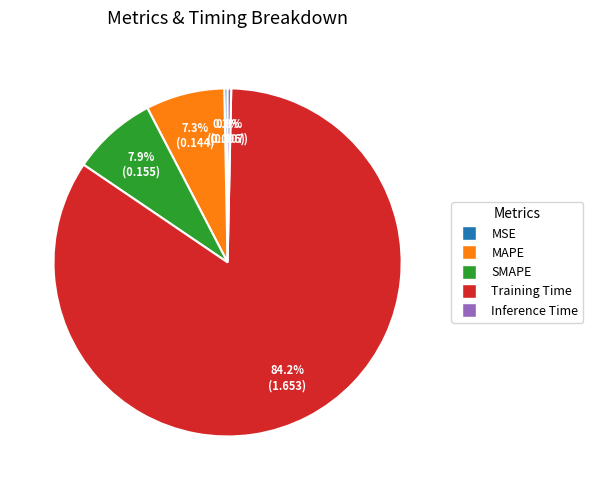

Count the number of slices in the pie.

5